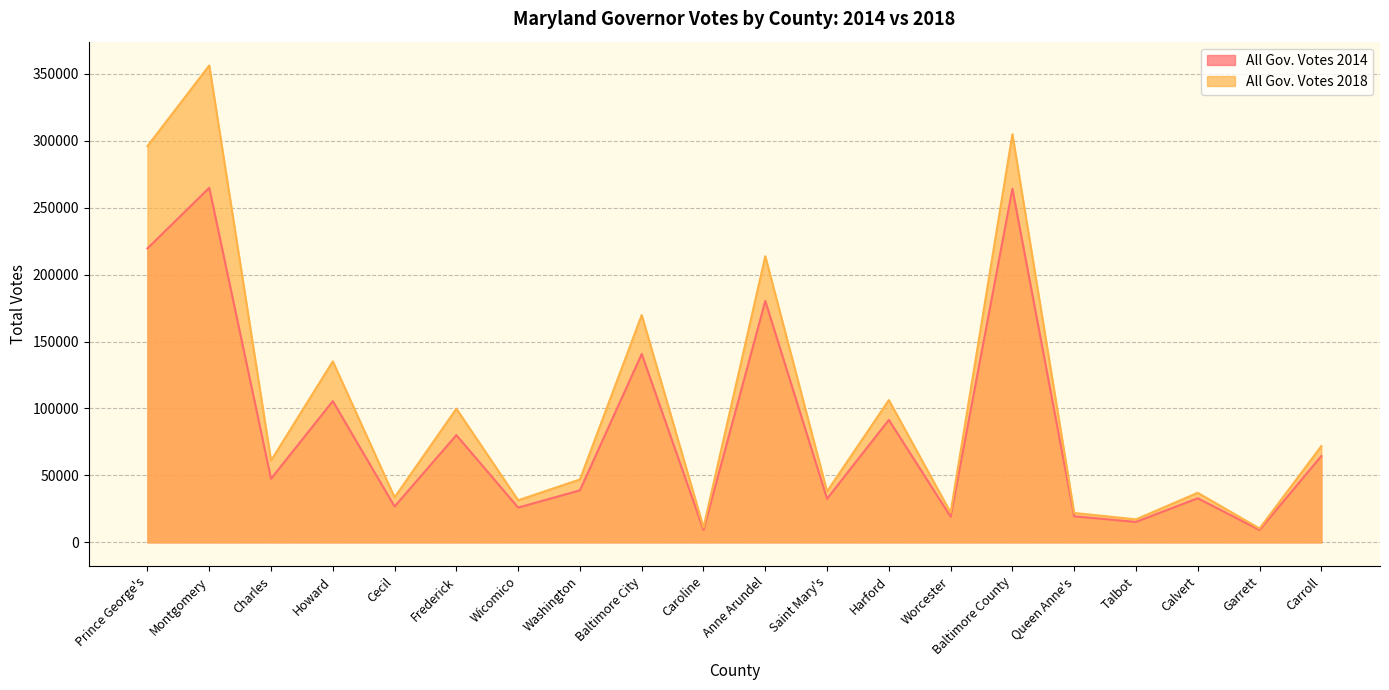

Where is the first local maximum for All Gov. Votes 2014?

Montgomery